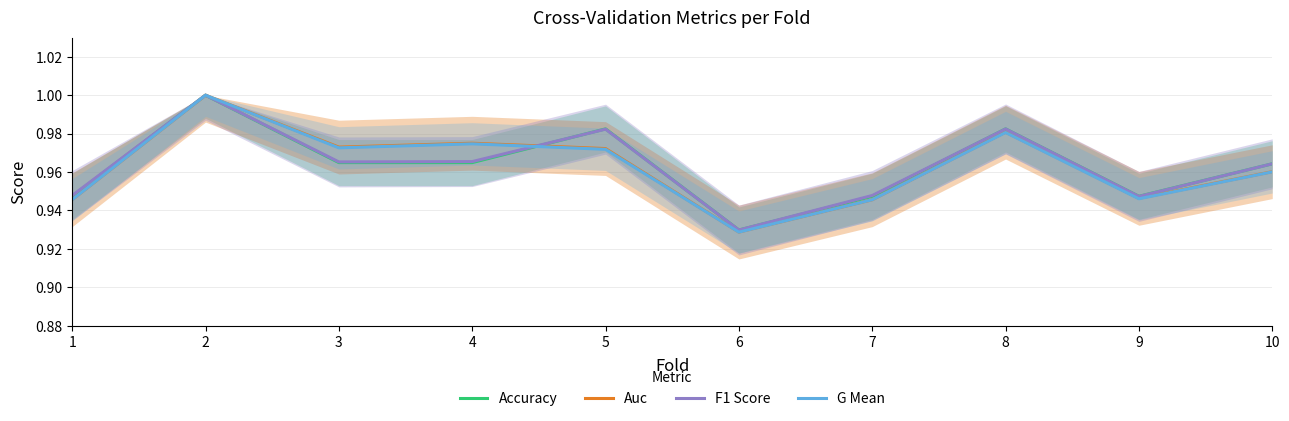

What is the sum of all F1 Score values?

9.6